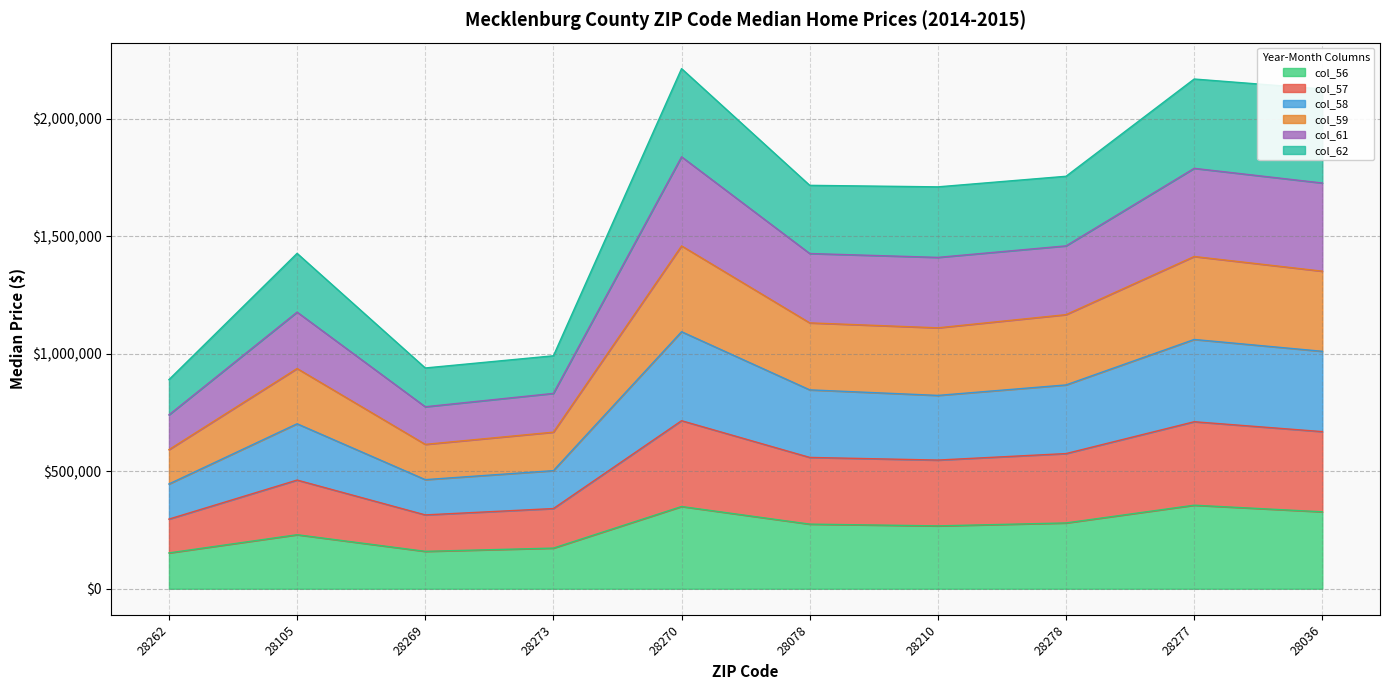

Between 28278 and 28277, which series saw the biggest shift?

col_61